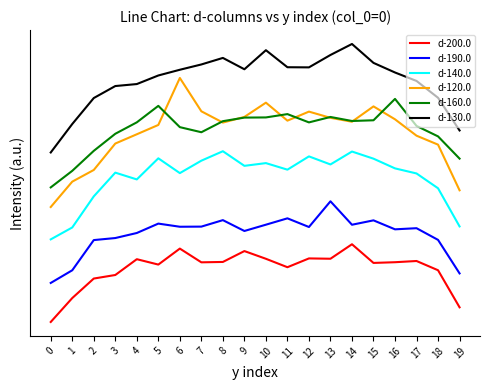

What is the value of the d-160.0 point at the 6th from the left?

293.8